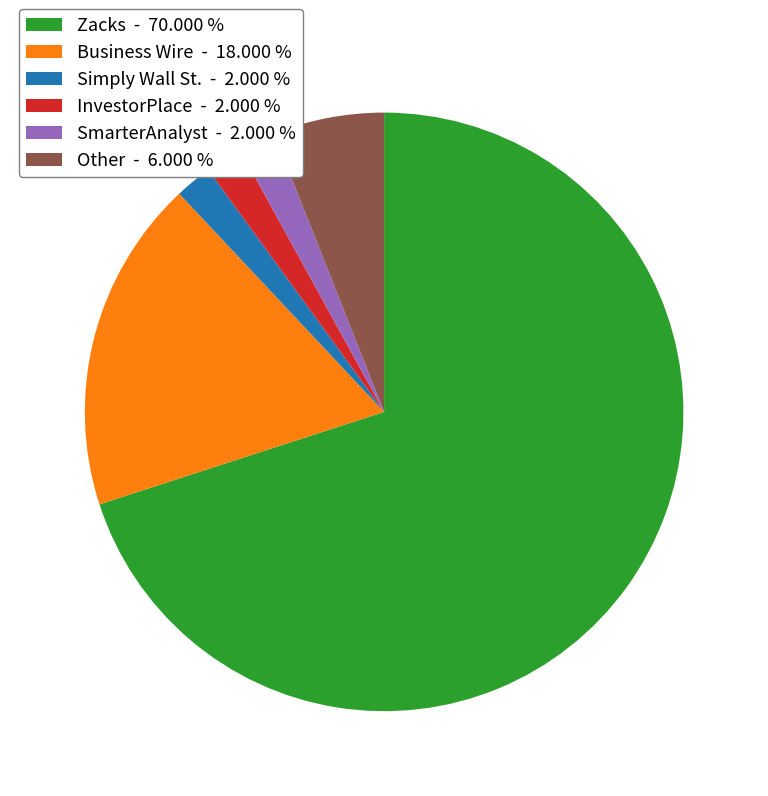

Which has a higher value, Other - 6.000 % or Business Wire - 18.000 %?

Business Wire - 18.000 %